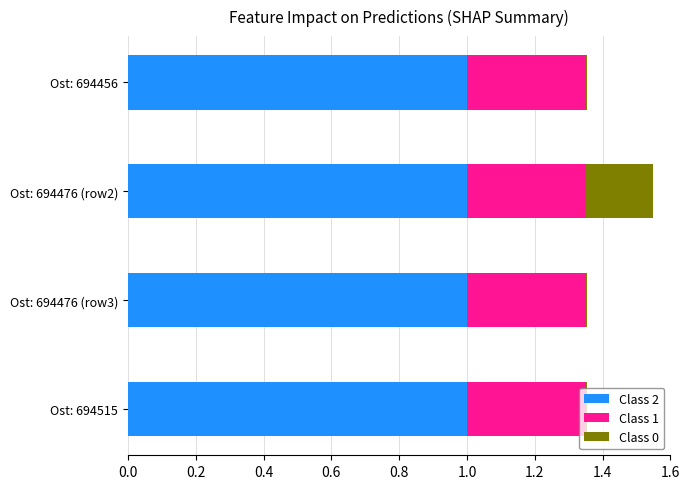

Is it true that Class 2 equals 1.3 at Ost: 694515?

False